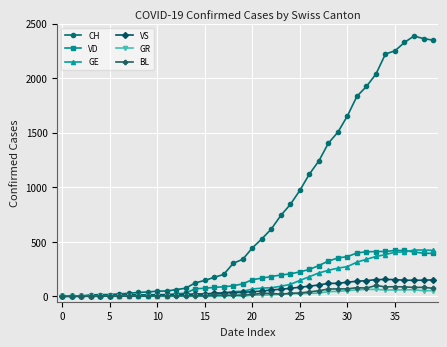

True or false: GE and VD intersect in this chart.

True